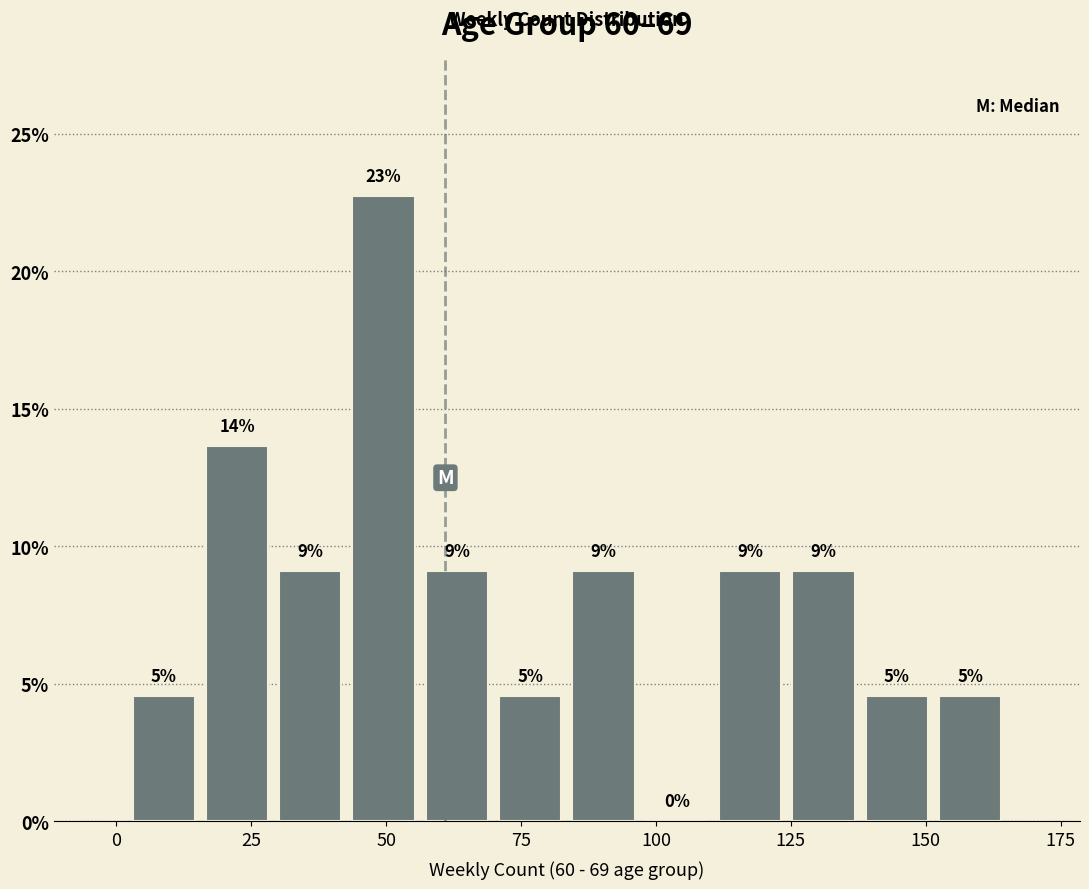

Around what value on the x-axis is the tallest bar? Give the approximate position of its centre, as read against the axis.

50